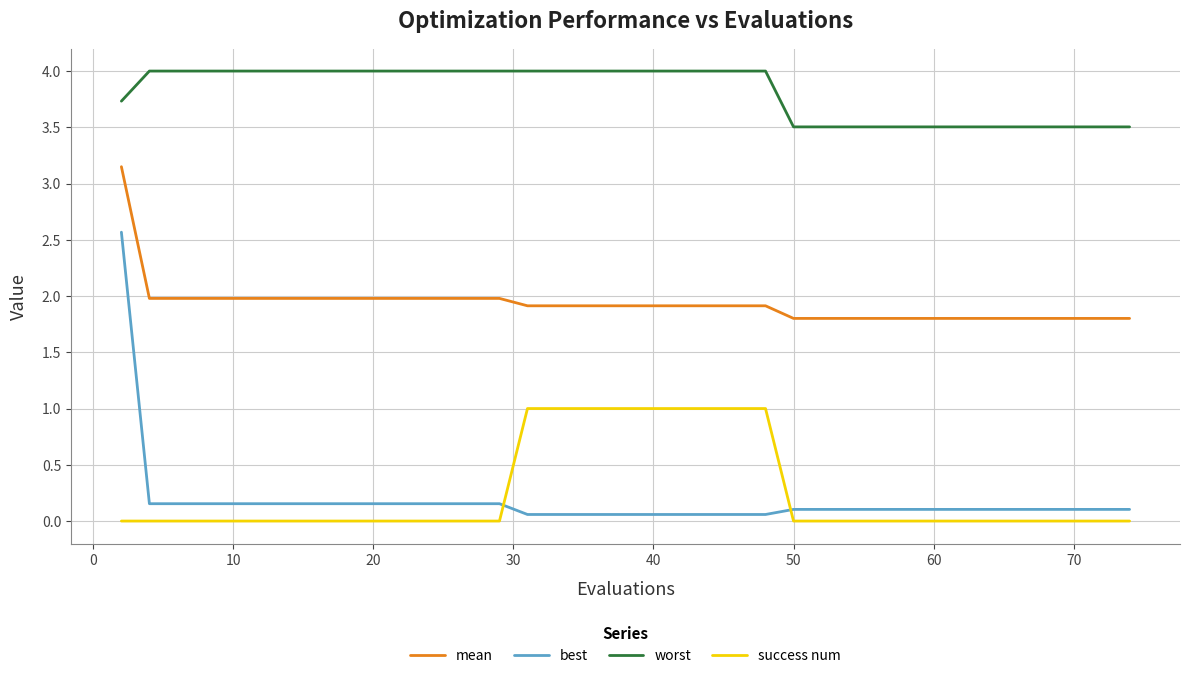

Which series has the largest total across all categories?

worst